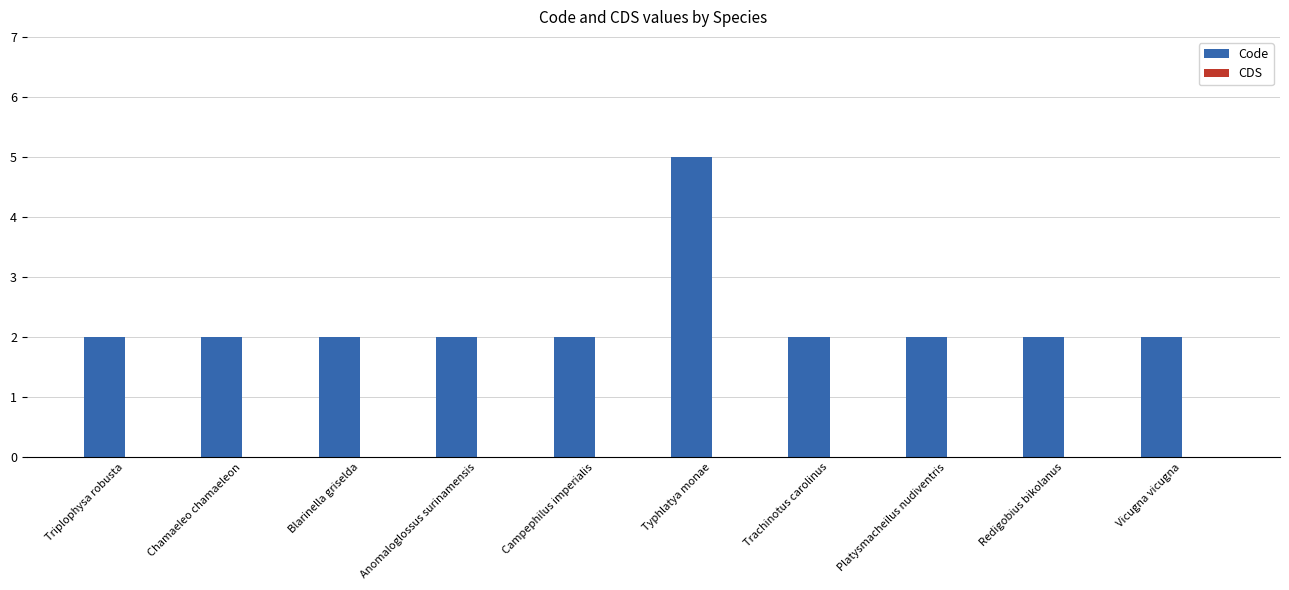

Reading left to right, list all the values displayed in this chart.

Triplophysa robusta=2	Chamaeleo chamaeleon=2	Blarinella griselda=2	Anomaloglossus surinamensis=2	Campephilus imperialis=2	Typhlatya monae=5	Trachinotus carolinus=2	Platysmacheilus nudiventris=2	Redigobius bikolanus=2	Vicugna vicugna=2